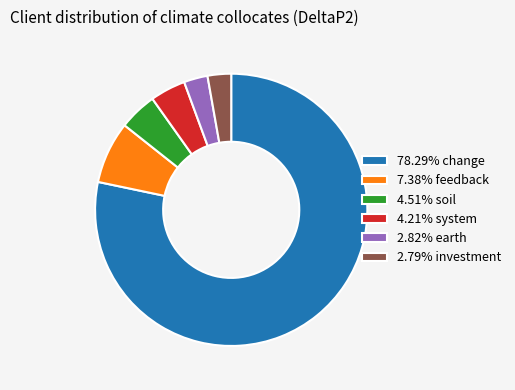

Does 78.29% change represent more than half of the total?

Yes